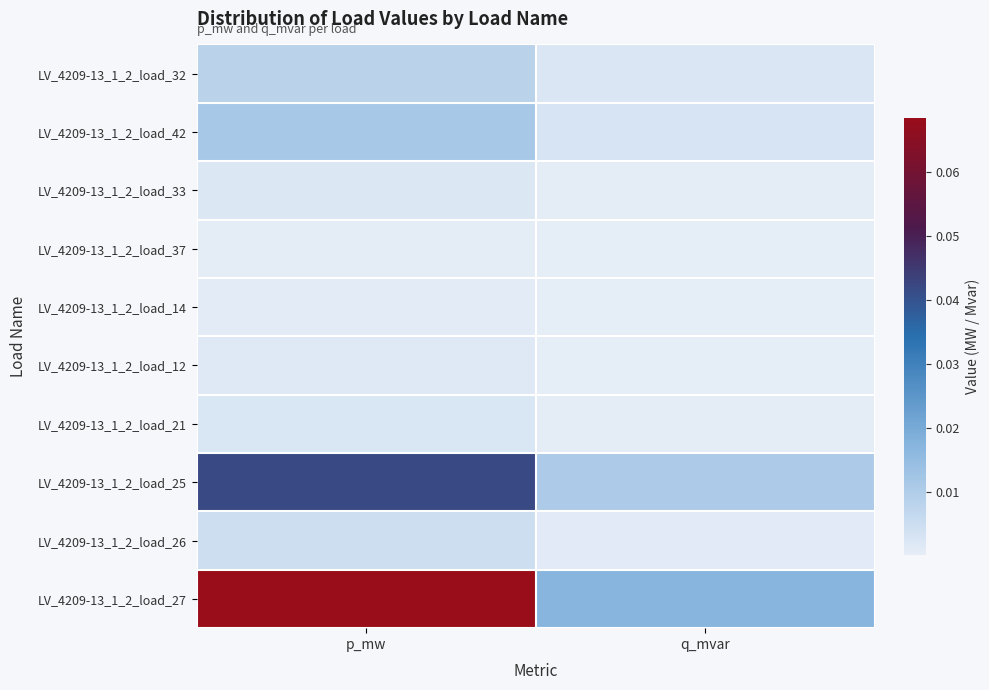

Reading right to left, extract all data points from this chart.

LV_4209-13_1_2_load_32: q_mvar=0.0	p_mw=0.0
LV_4209-13_1_2_load_42: q_mvar=0.0	p_mw=0.0
LV_4209-13_1_2_load_33: q_mvar=0.0	p_mw=0.0
LV_4209-13_1_2_load_37: q_mvar=0.0	p_mw=0.0
LV_4209-13_1_2_load_14: q_mvar=0.0	p_mw=0.0
LV_4209-13_1_2_load_12: q_mvar=0.0	p_mw=0.0
LV_4209-13_1_2_load_21: q_mvar=0.0	p_mw=0.0
LV_4209-13_1_2_load_25: q_mvar=0.0	p_mw=0.0
LV_4209-13_1_2_load_26: q_mvar=0.0	p_mw=0.0
LV_4209-13_1_2_load_27: q_mvar=0.0	p_mw=0.1